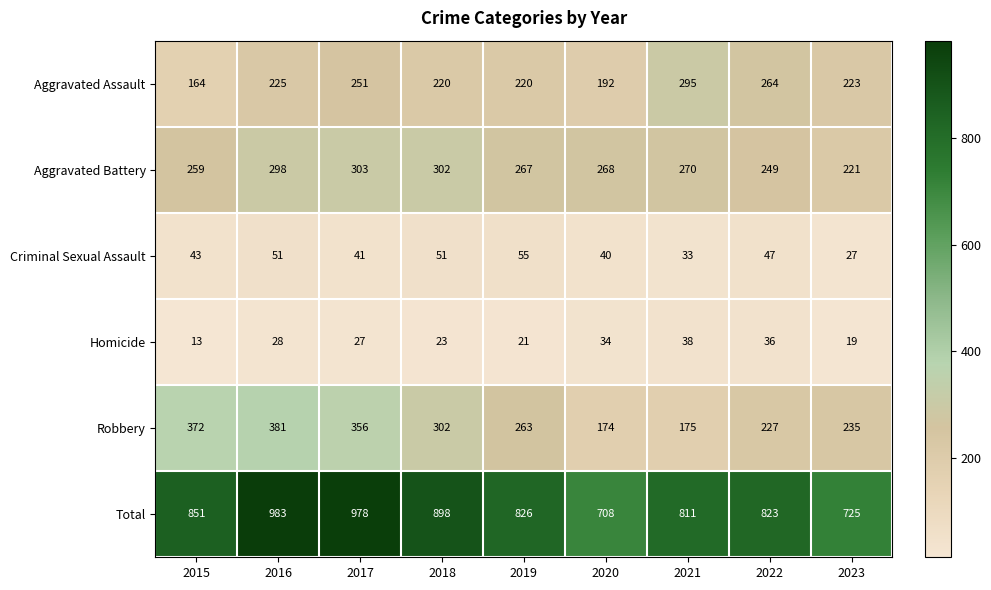

Rank the categories by Robbery value from highest to lowest.

2016, 2015, 2017, 2018, 2019, 2023, 2022, 2021, 2020